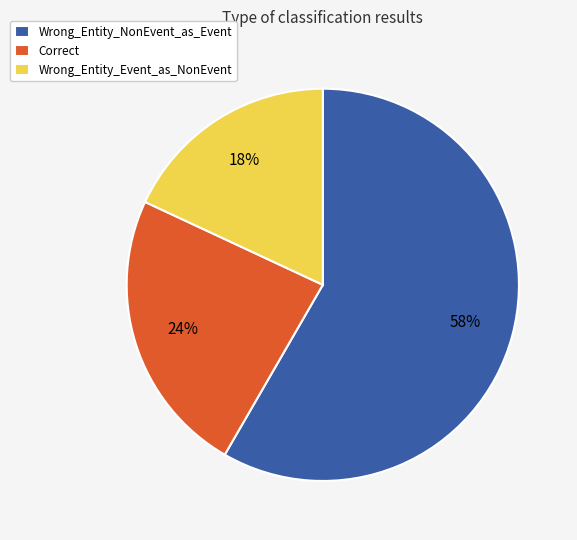

To the nearest percent, what percentage of the pie is Wrong_Entity_Event_as_NonEvent?

18%